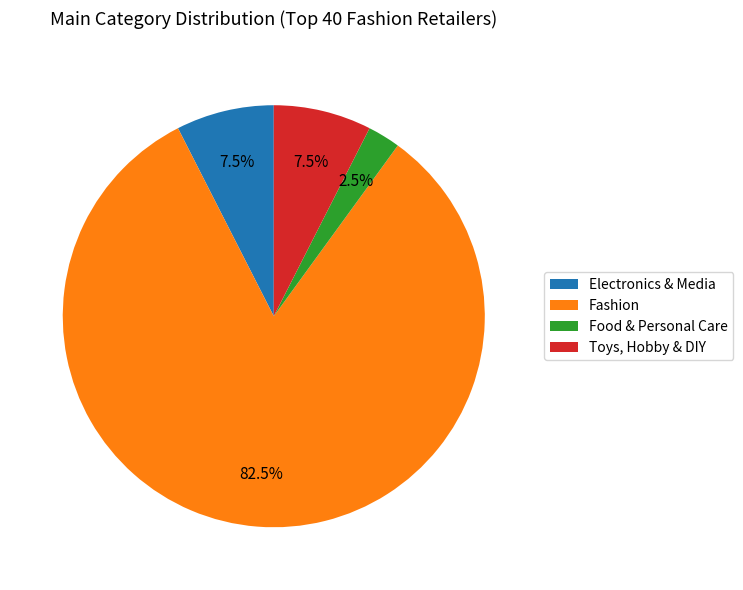

What is the ratio of the value at Electronics & Media to the value at Food & Personal Care?

3.0